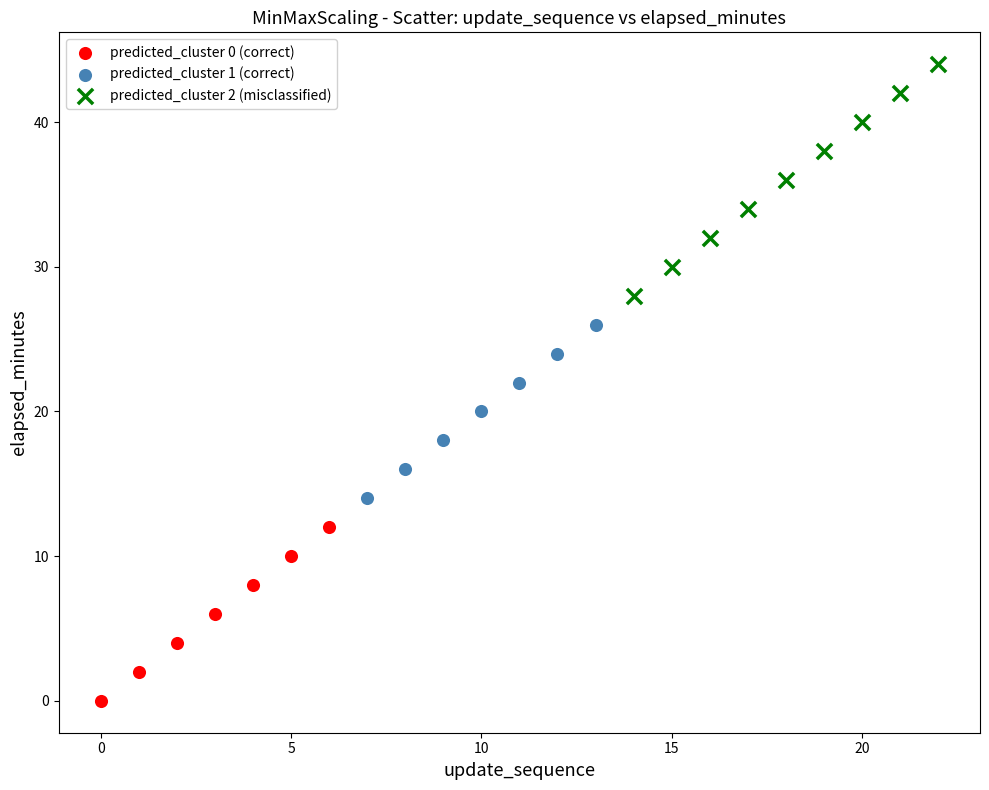

Which series has the largest Y range (max minus min)?

predicted_cluster 2 (misclassified)